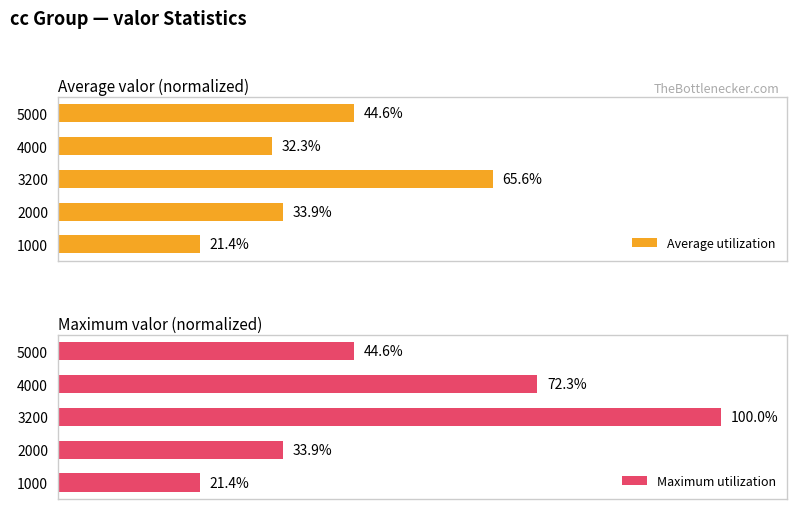

List the labels in order of Maximum utilization value, smallest first.

1000, 2000, 5000, 4000, 3200